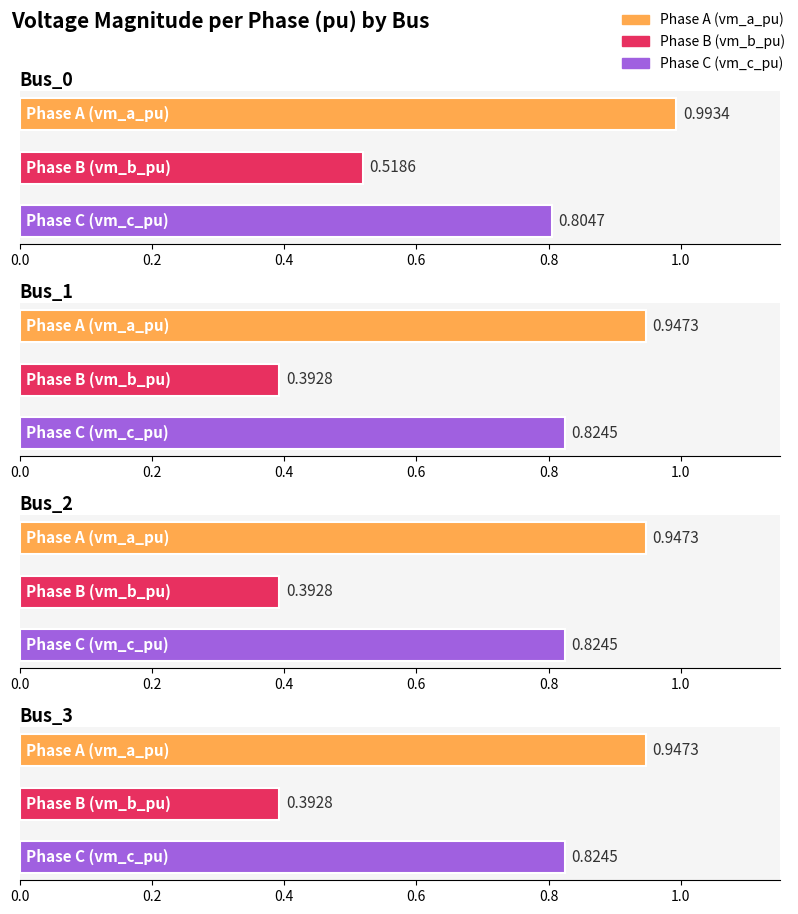

Is it true that pf_vm_c_pu equals 0.8 at Bus_1?

True